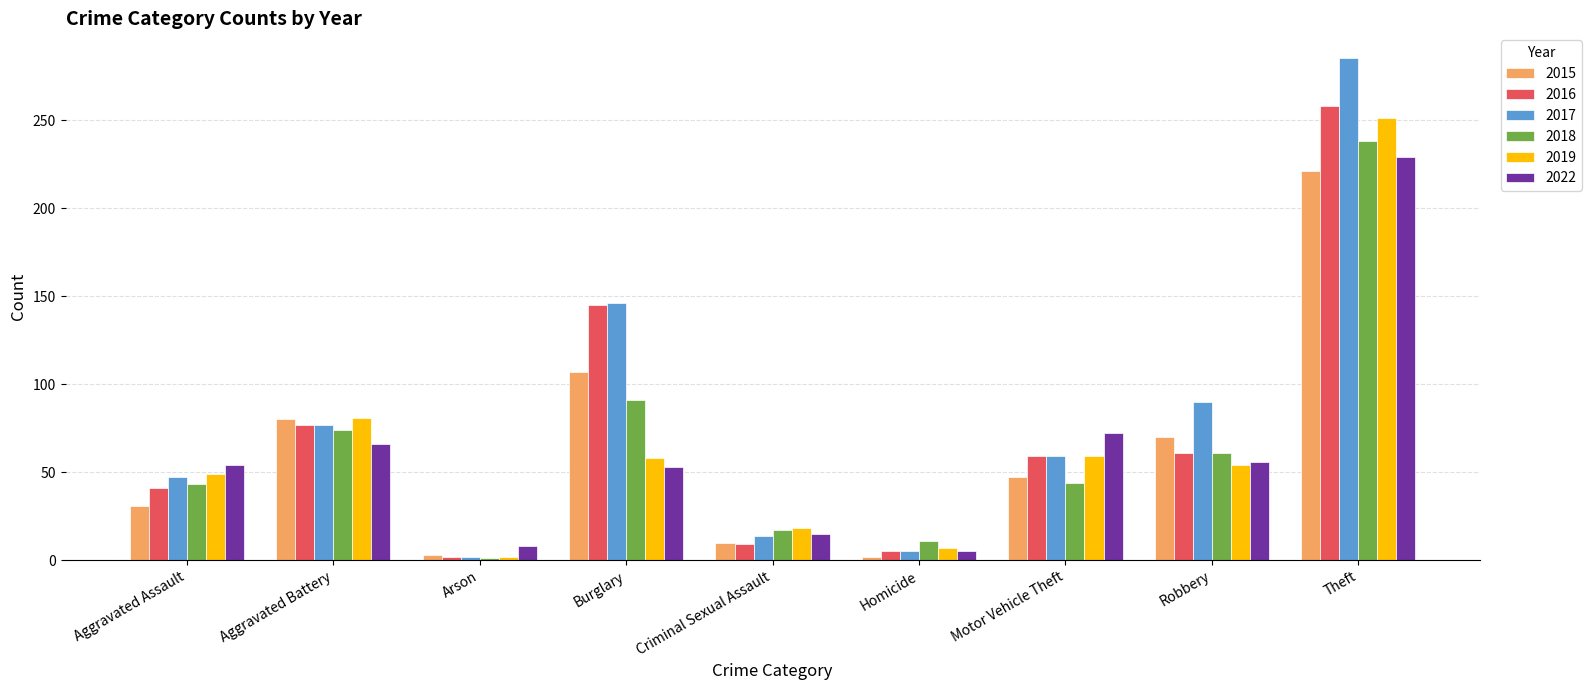

Are the bars horizontal?

No